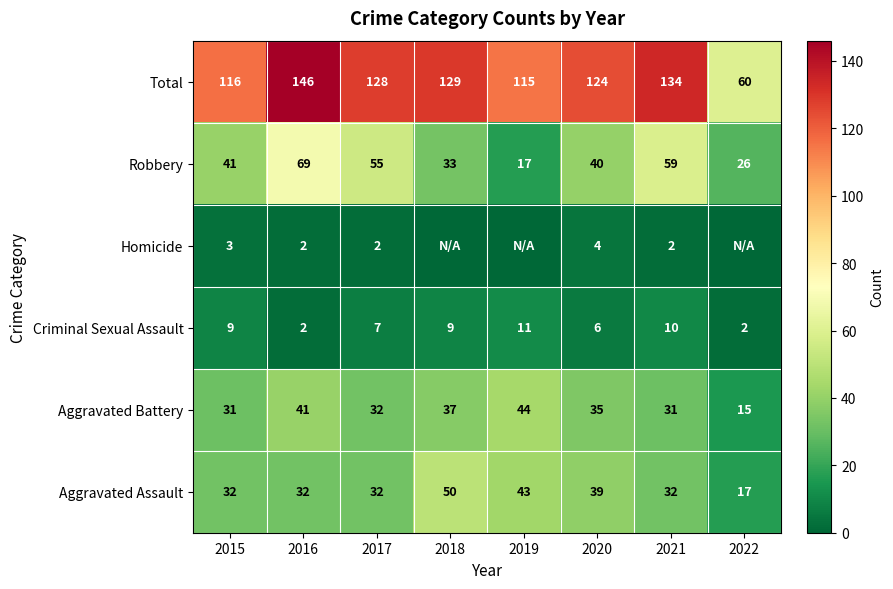

Rank the categories by Robbery value from lowest to highest.

2019, 2022, 2018, 2020, 2015, 2017, 2021, 2016